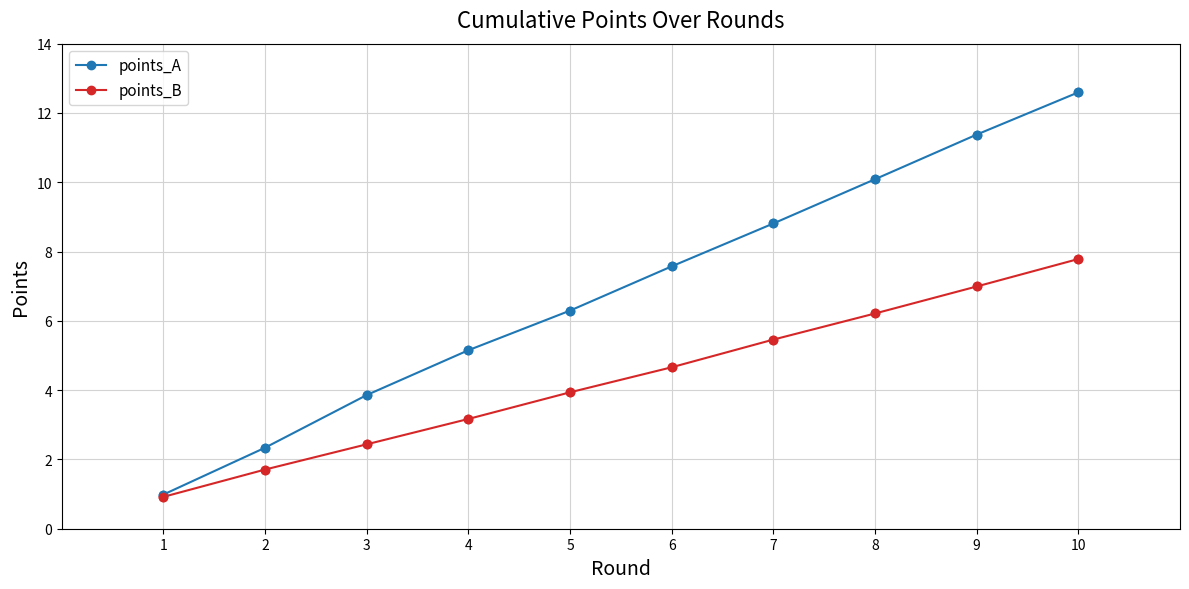

What is the difference between the highest and lowest values at 5?

2.4